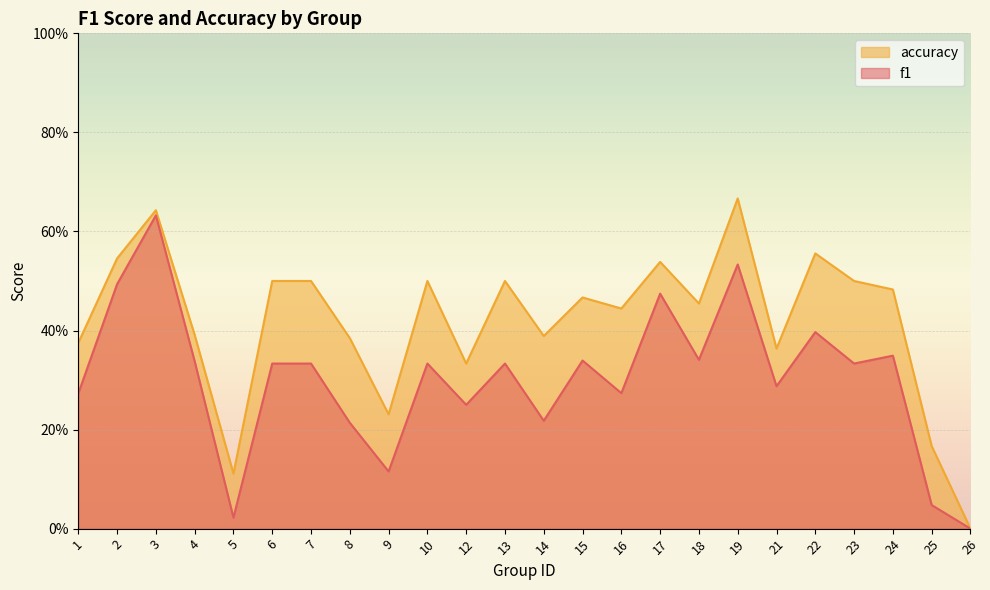

Which category has the lowest value in the f1 series?

26